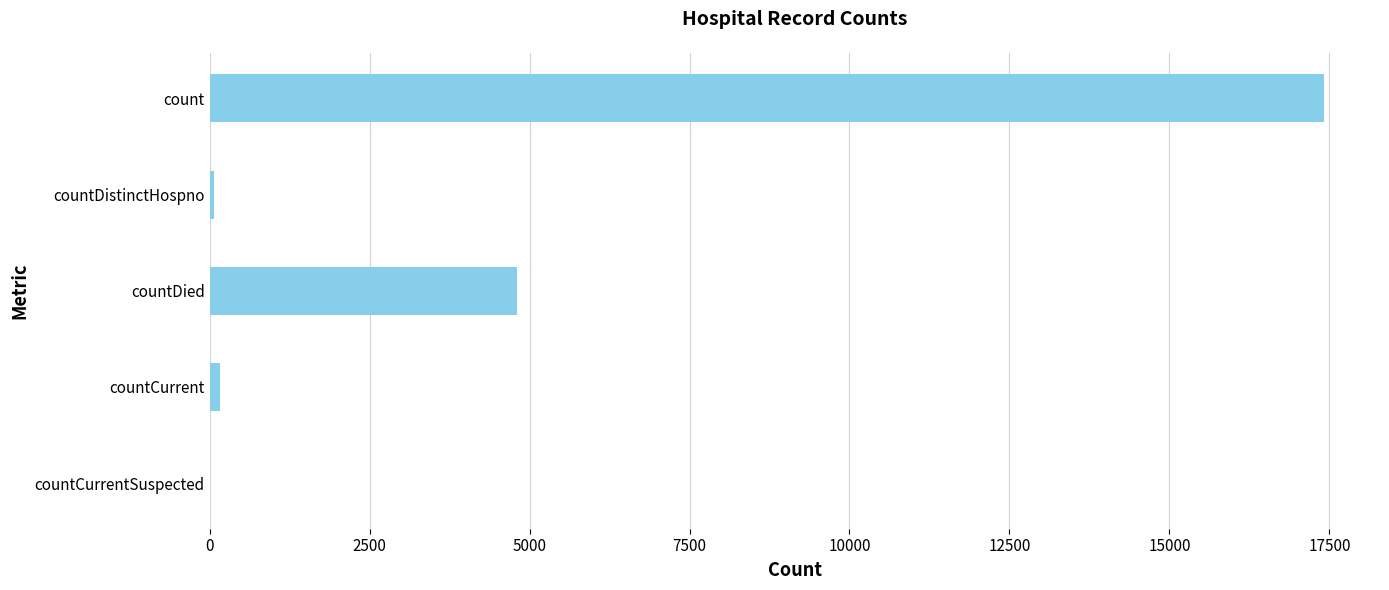

Count the number of categories in the chart.

5